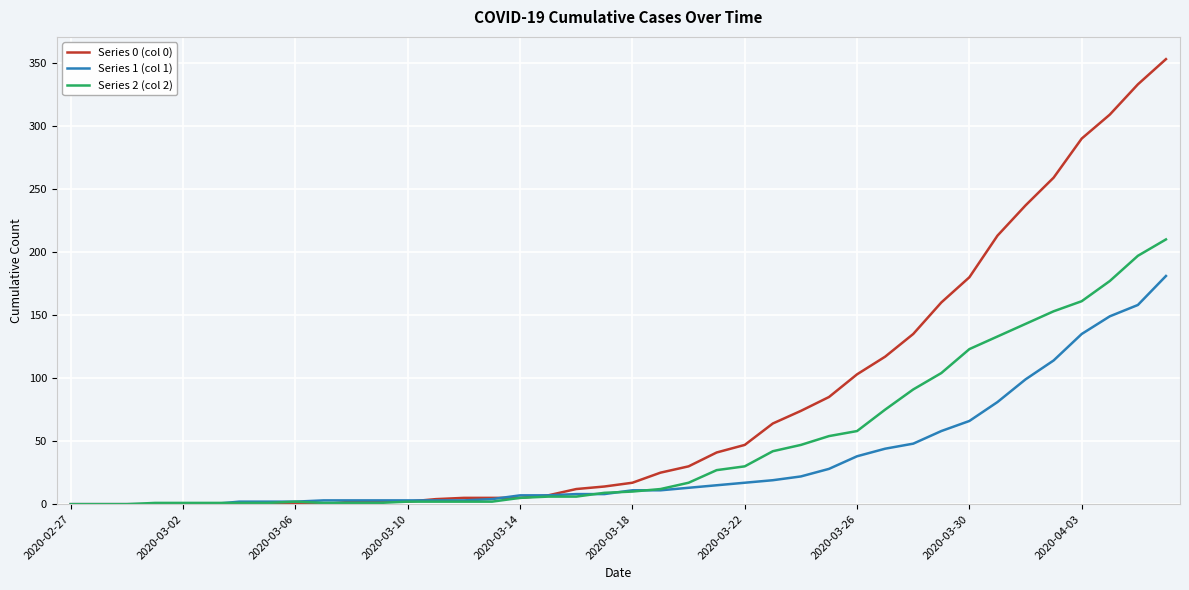

Does the chart have visible grid lines?

Yes